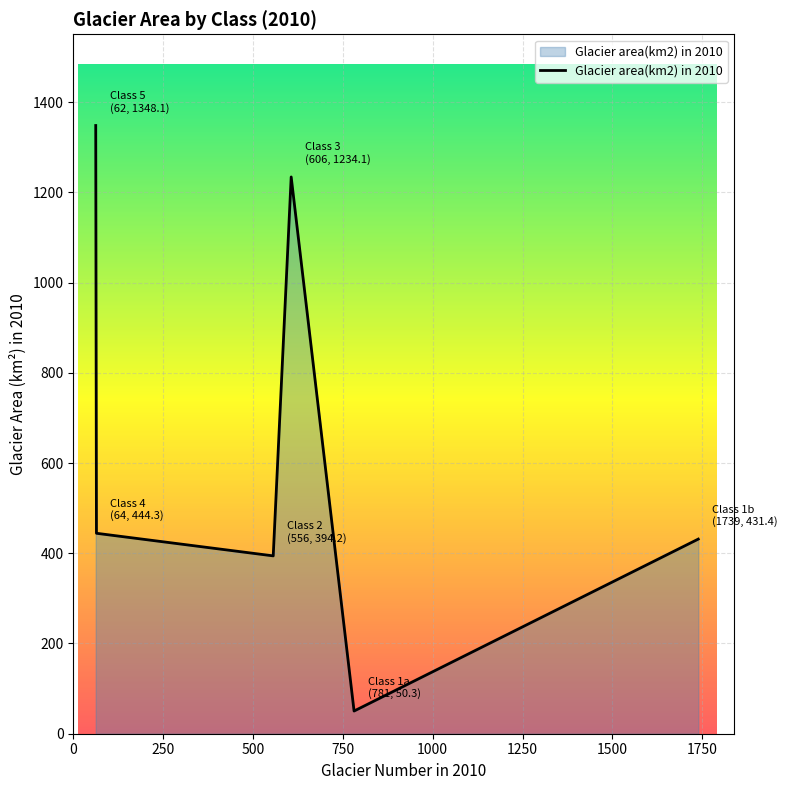

How many lines are shown in the chart?

1